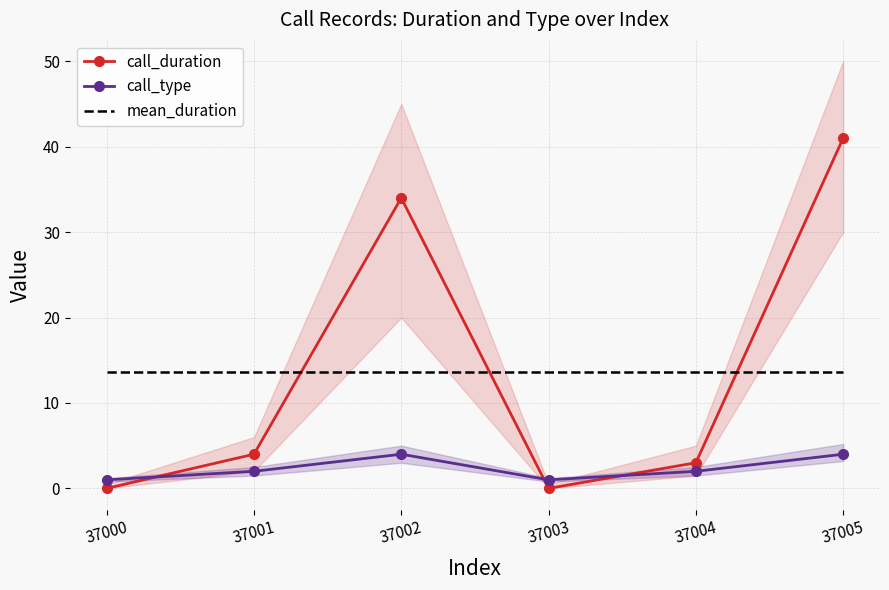

What is the sum of the mean_duration values at 37002 and 37003?

27.3